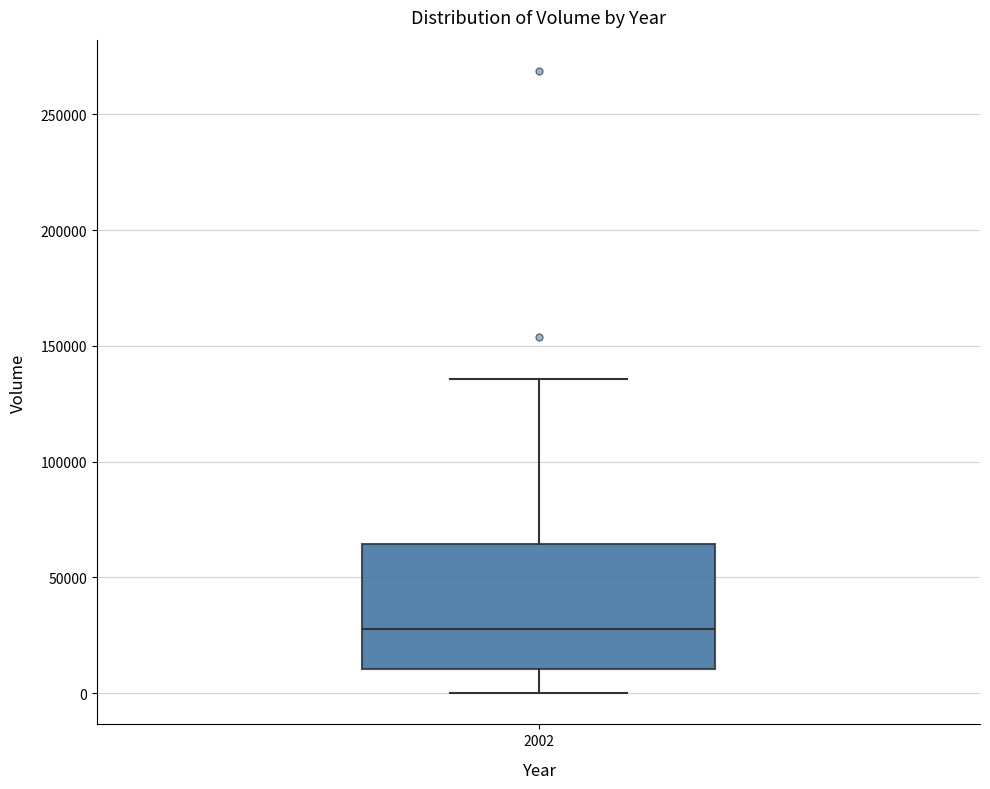

Read this box plot against the y-axis: the position of the median line, the range covered by the box, and the ends of both whiskers. The values are not printed on the chart, so give them approximately, as read against the axis.

median 30000, box 10000 to 65000, whiskers 0 to 135000